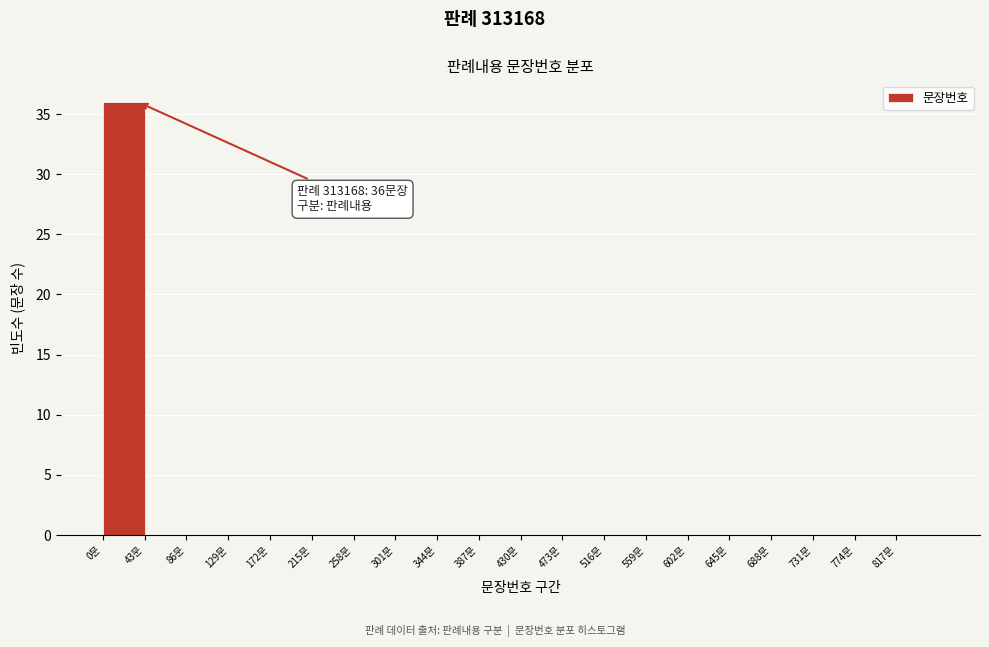

Which range on the x-axis has the tallest bar?

0 to 43